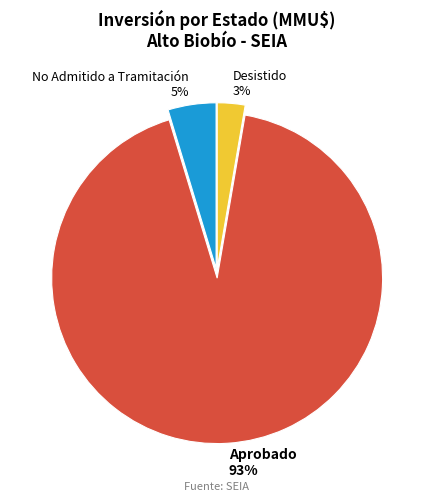

Count the number of slices in the pie.

3